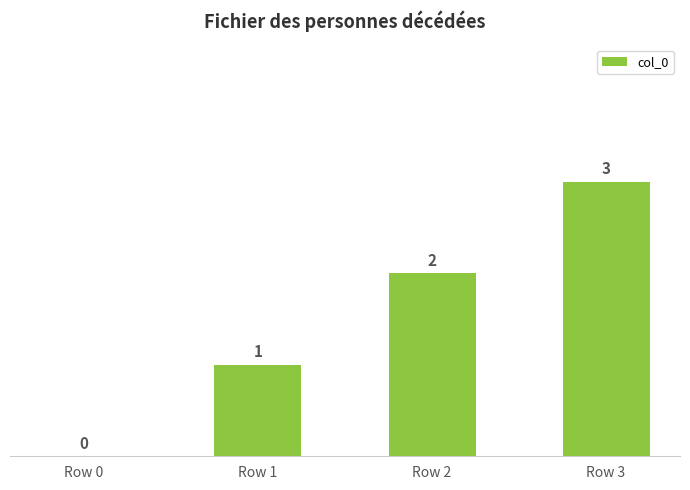

Are the bars horizontal?

No